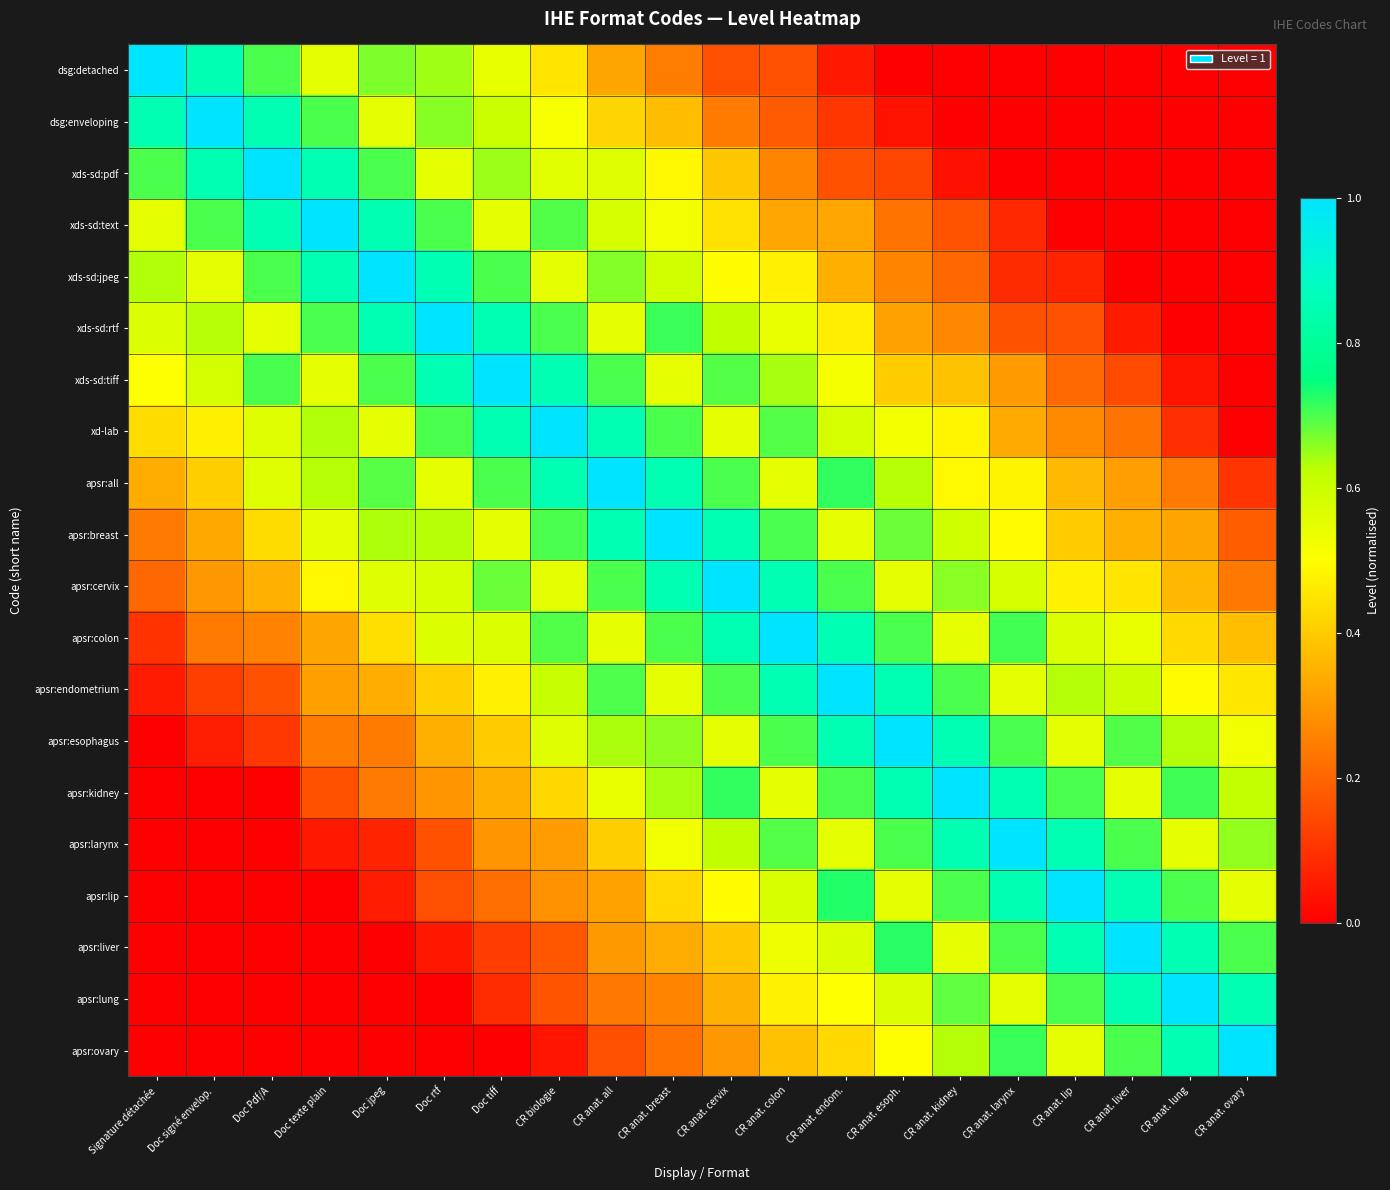

Which has a higher value, CR anat. larynx or CR anat. breast?

CR anat. breast